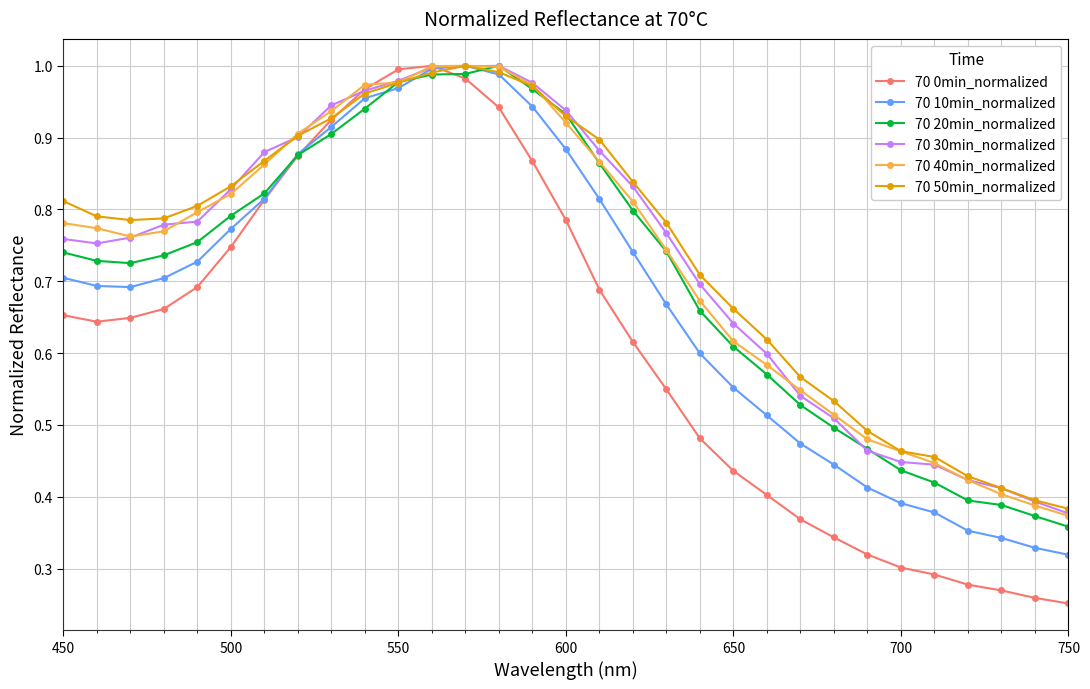

In 70 0min_normalized, how many points are lower than both neighbors (excluding endpoints)?

1